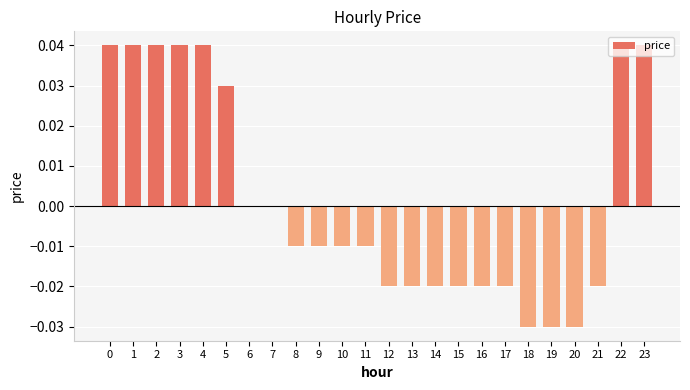

True or false: the data shows 0.0 at 7.

True